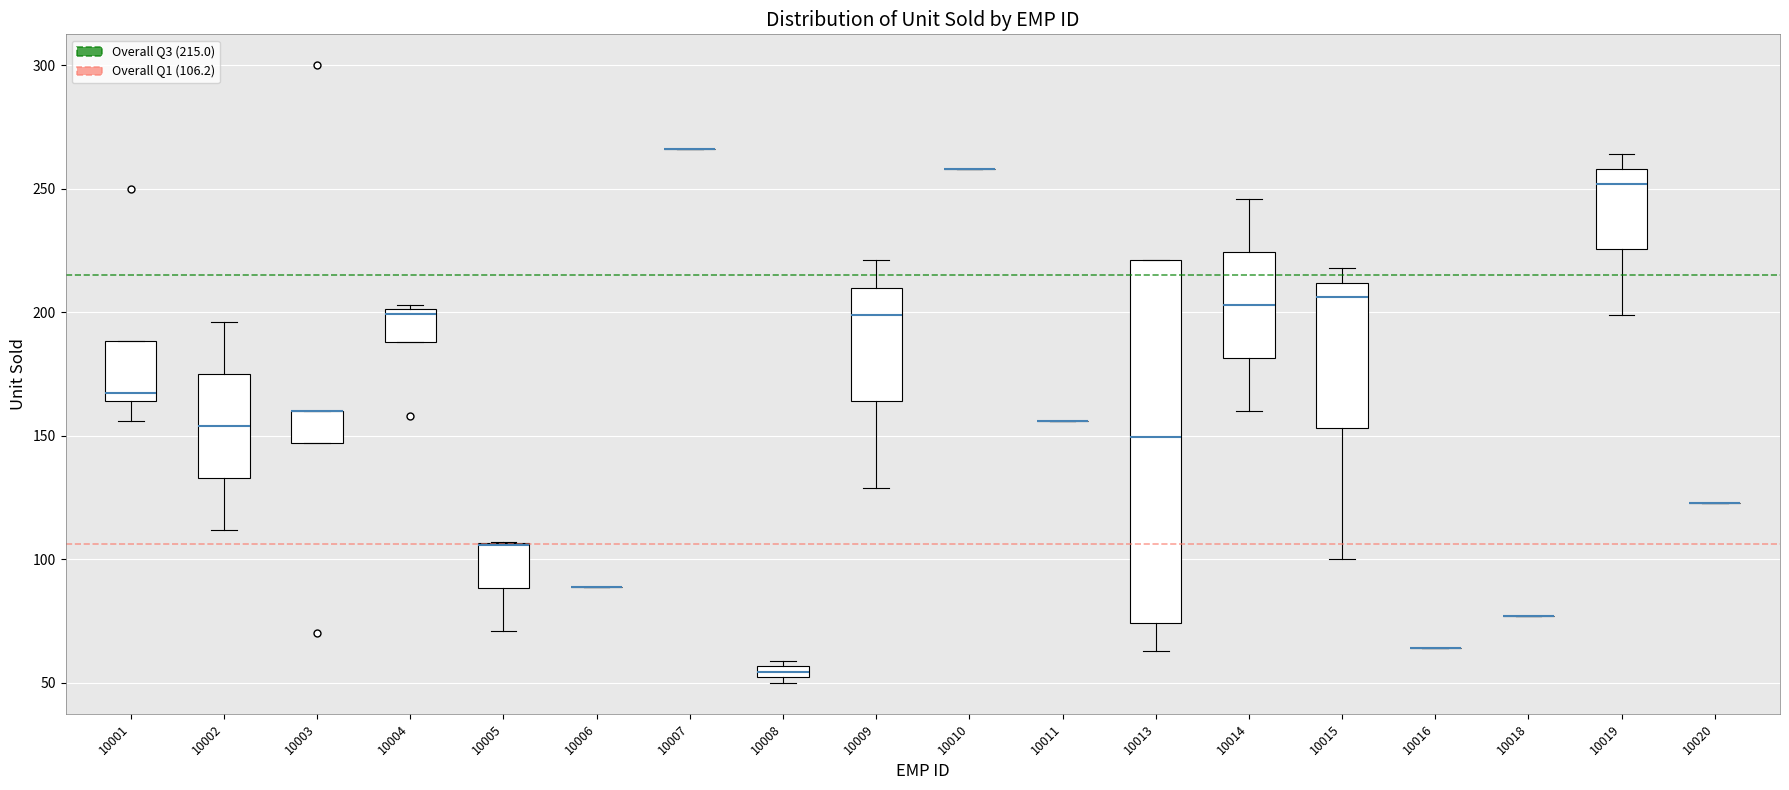

Comparing the boxes themselves (not the whiskers), which one is the tallest?

10013